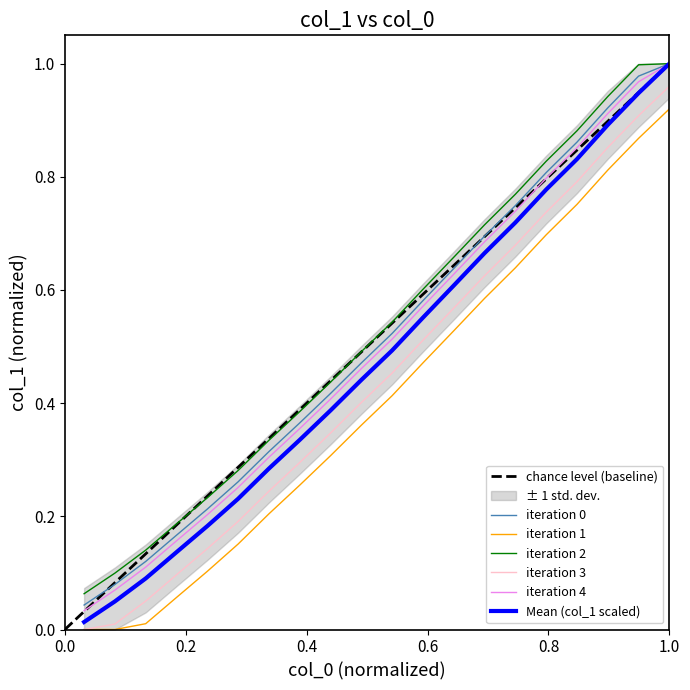

True or false: iteration 3 and iteration 0 intersect in this chart.

False